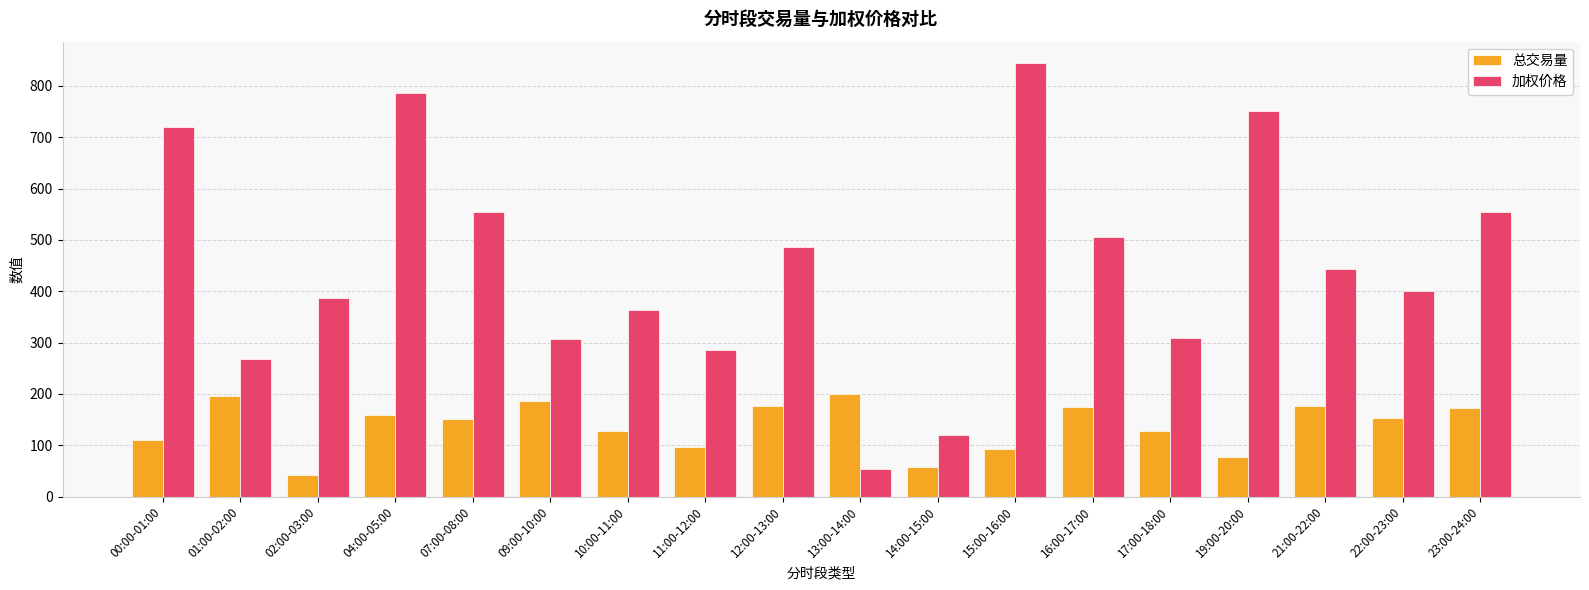

Rank the series by their average value, from highest to lowest.

加权价格, 总交易量